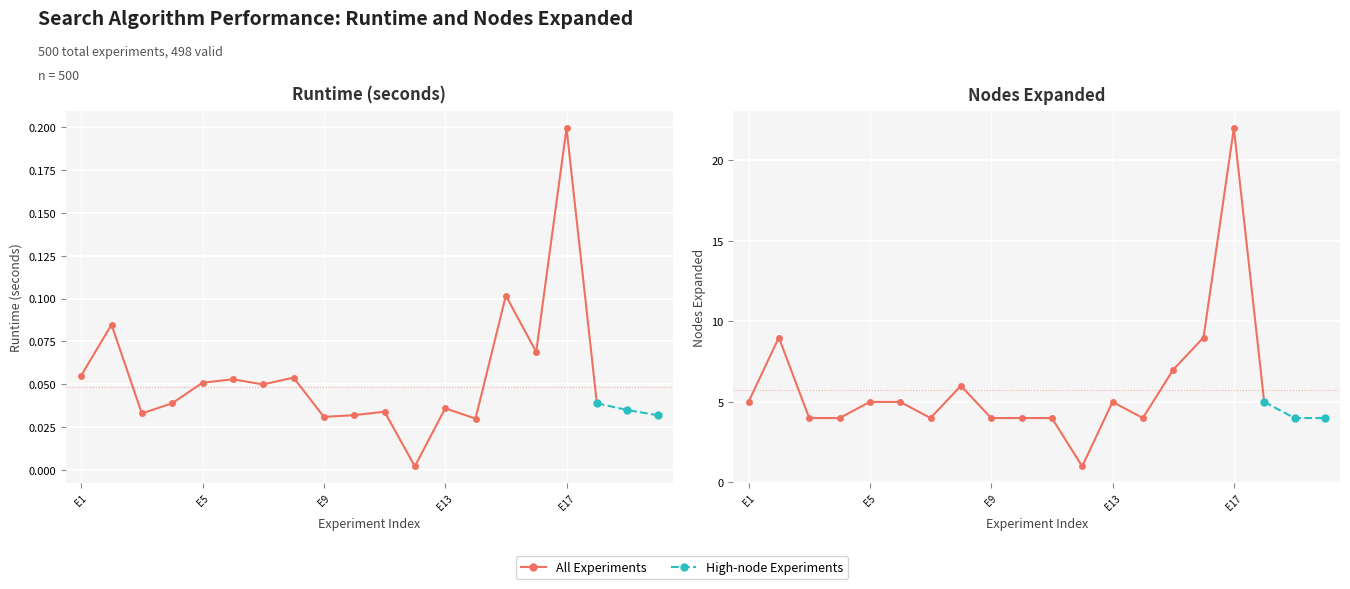

True or false: Nodes Expanded and Runtime cross at least once.

False